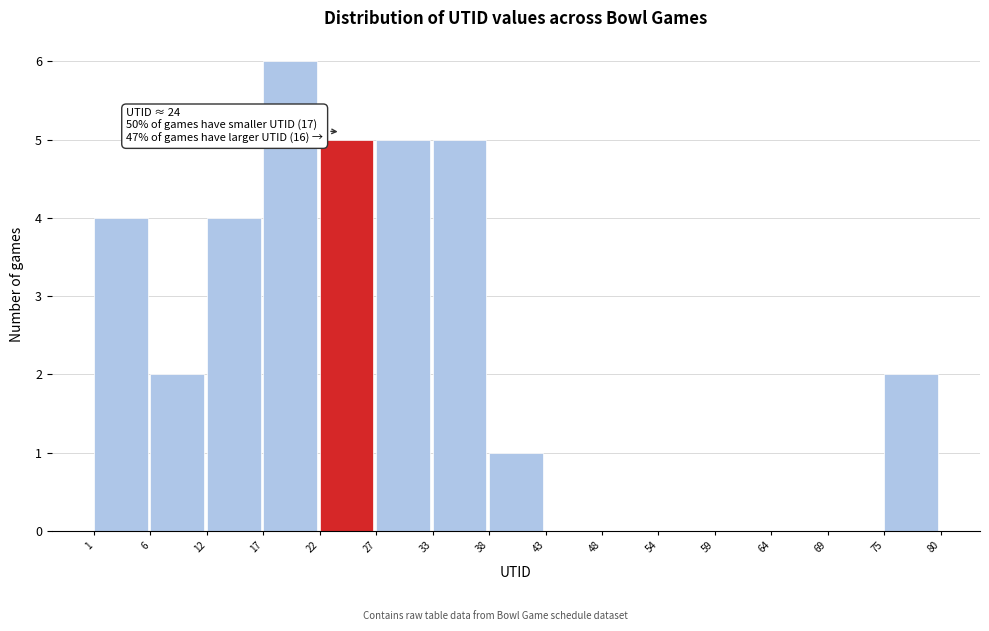

Which range on the x-axis has the tallest bar?

17 to 22